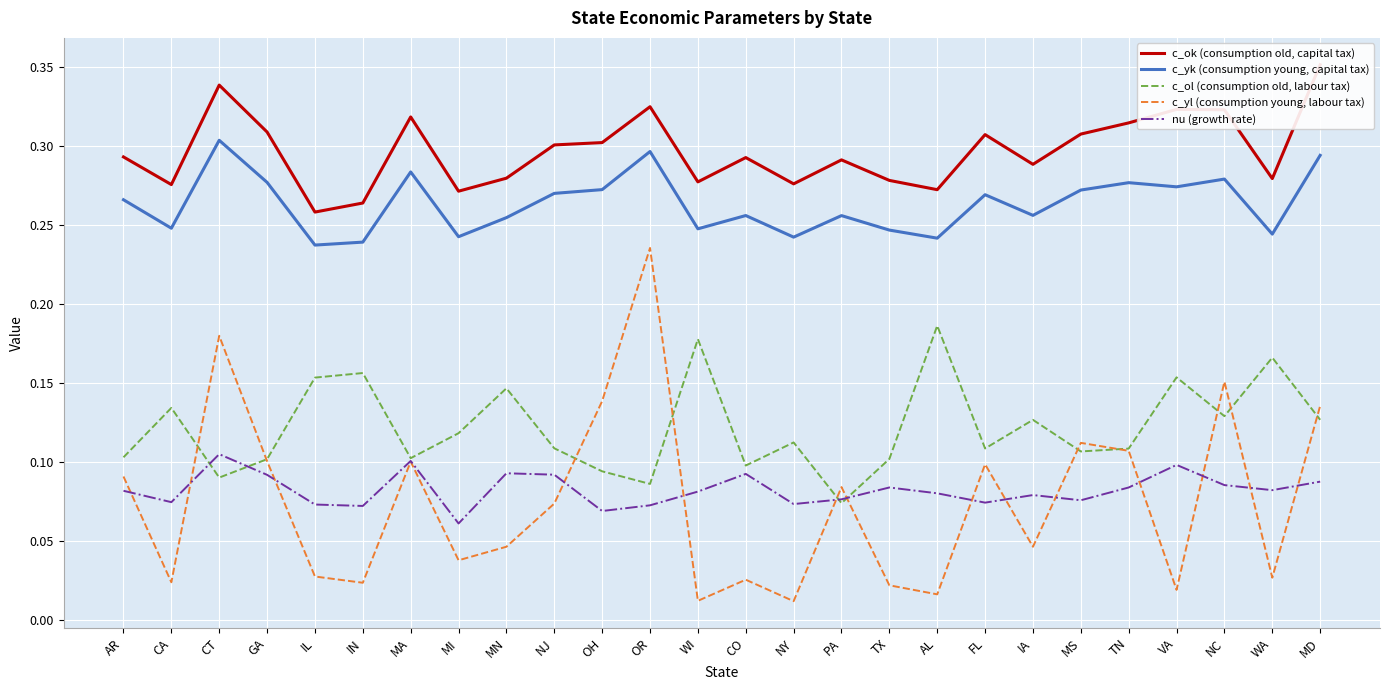

What is the average value of the c_yk (consumption young, capital tax) series?

0.3